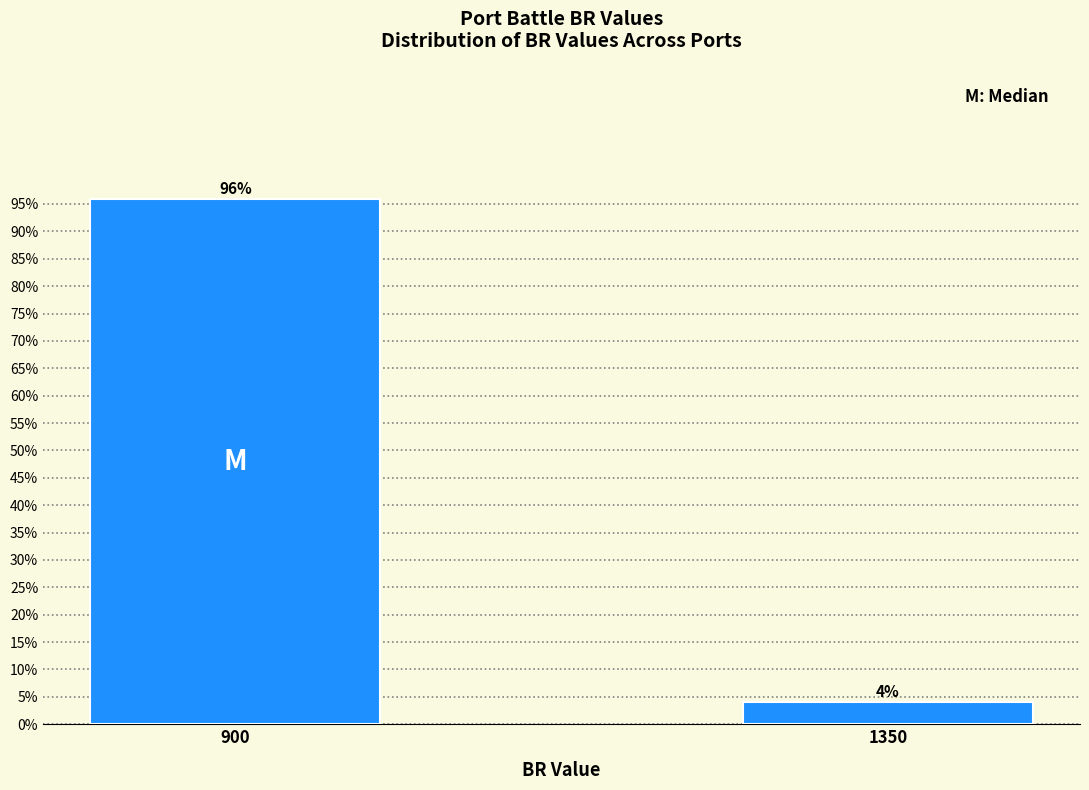

Between 900 and 1350, which is larger?

900